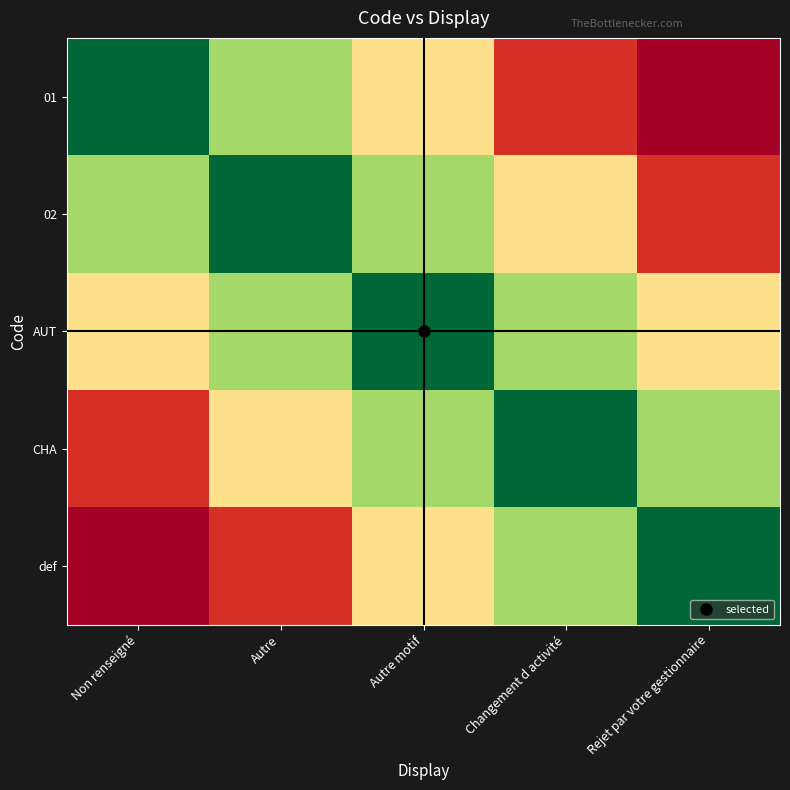

At which category is the sum across all series the highest?

Autre motif